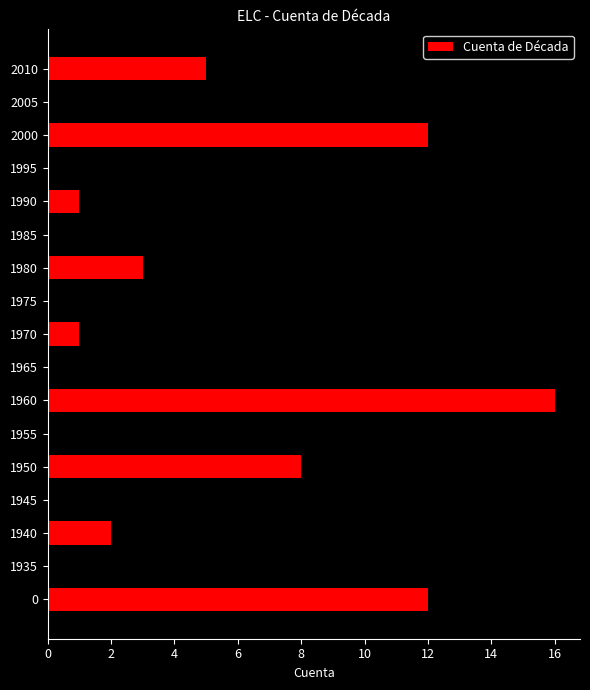

Does the chart contain stacked bars?

No